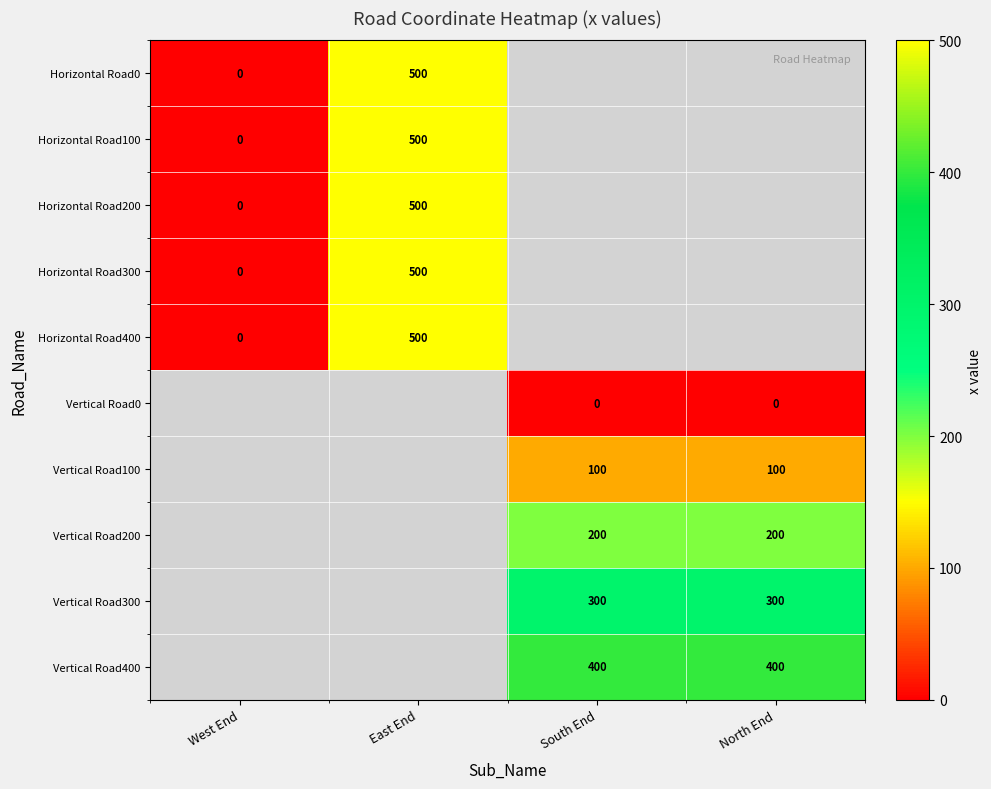

Which has a higher value, North End or West End?

West End